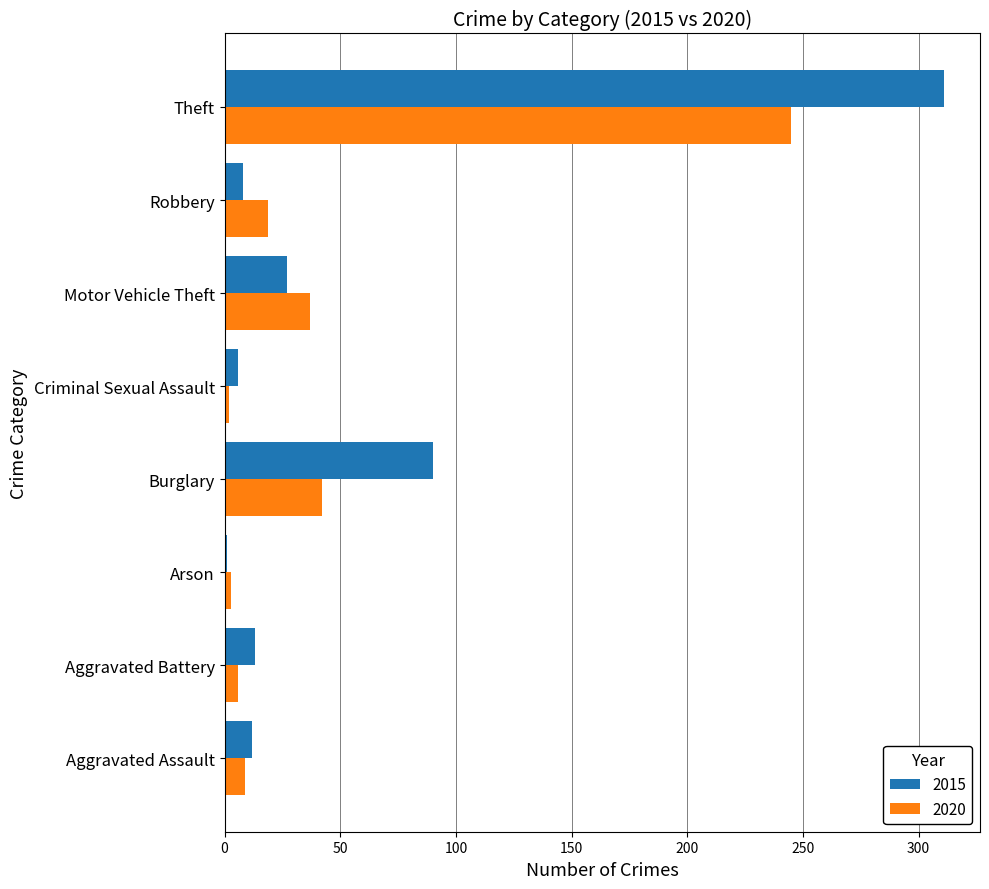

At which category is the sum across all series the highest?

Theft